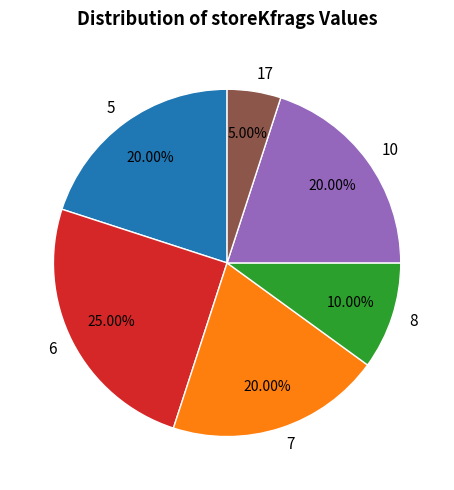

Between 17 and 10, which is larger?

10